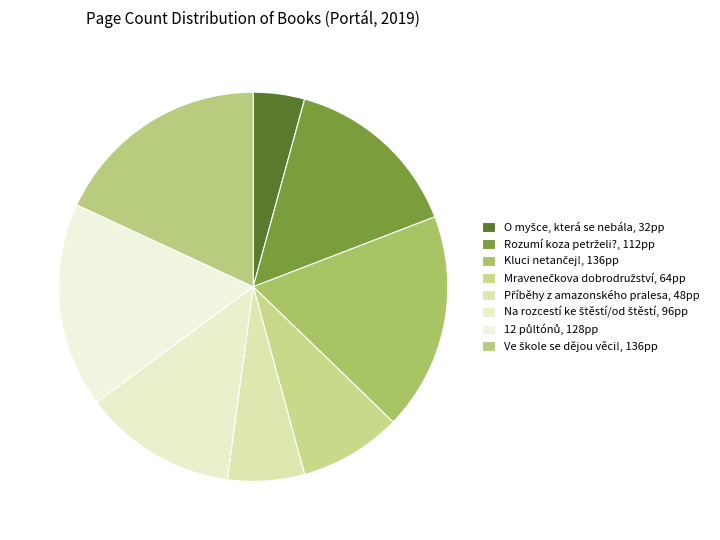

To the nearest percent, what percentage of the pie is Na rozcestí ke štěstí/od štěstí?

13%